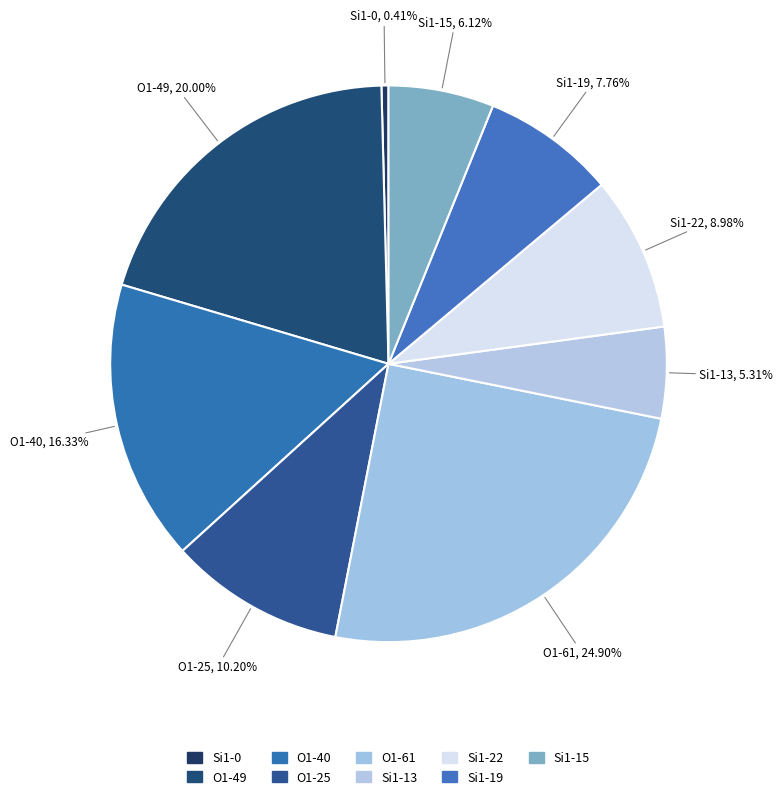

To the nearest percent, what percentage of the pie is Si1-15?

6%